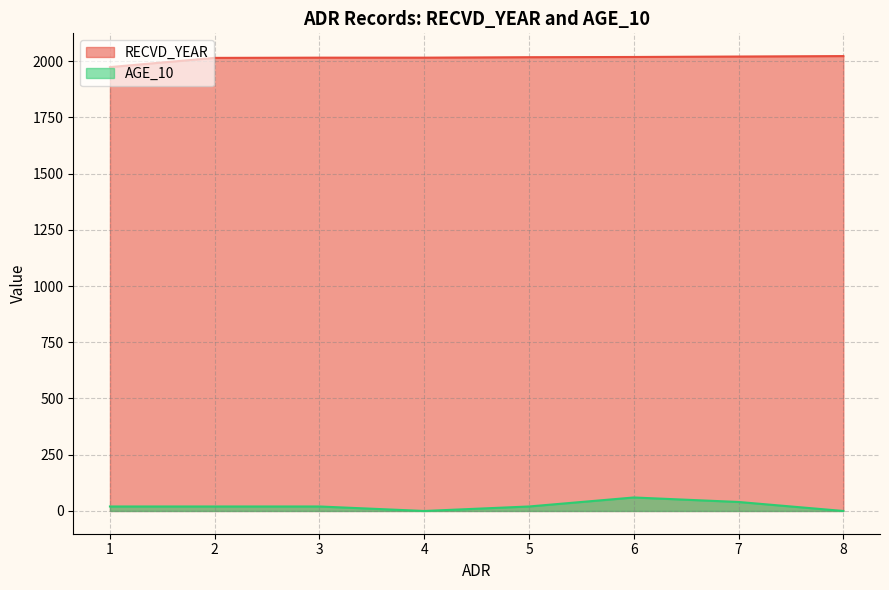

At which label does RECVD_YEAR reach its minimum?

1